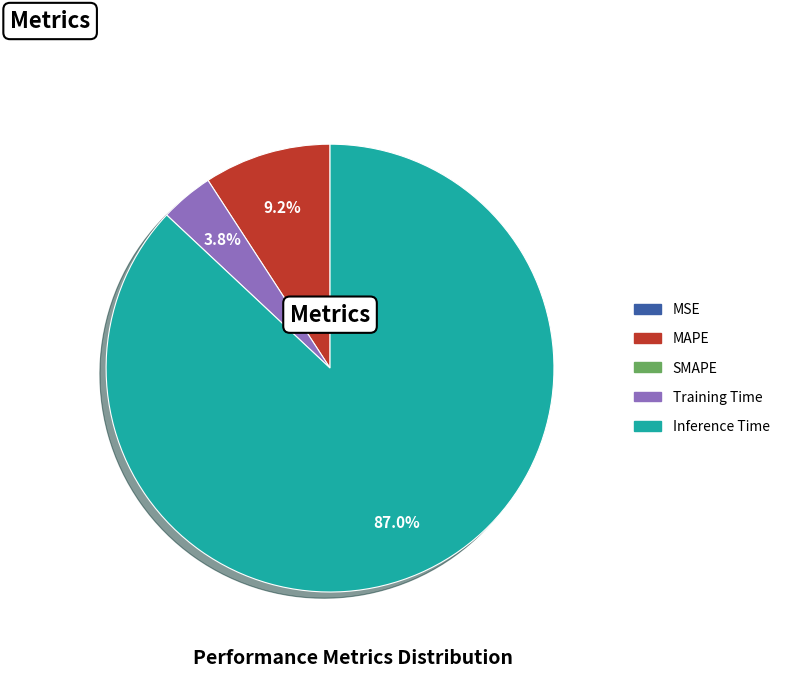

Is there a majority slice in this chart?

Yes